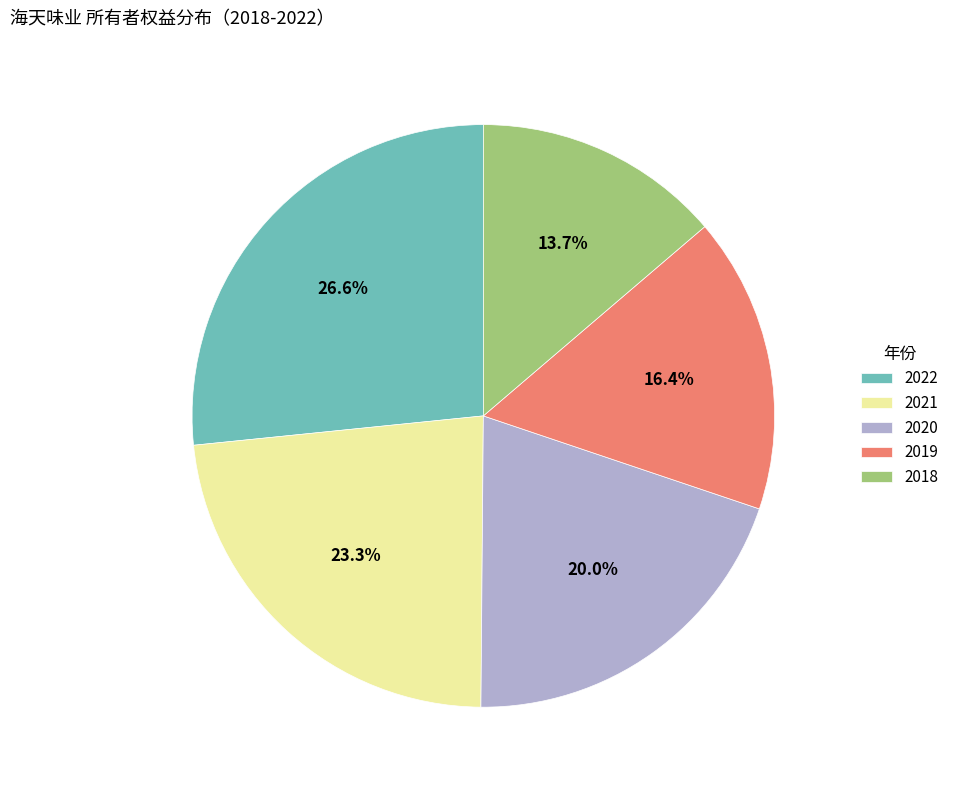

What percentage is the 2020 slice, to the nearest percent?

20%